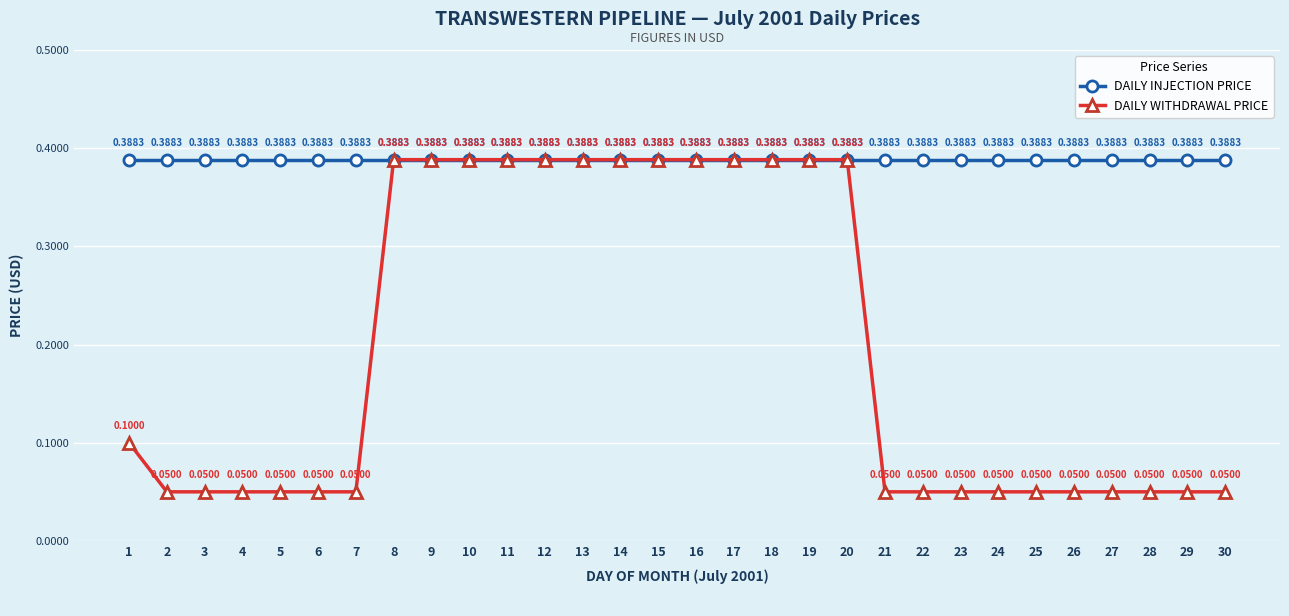

How many lines are shown in the chart?

2